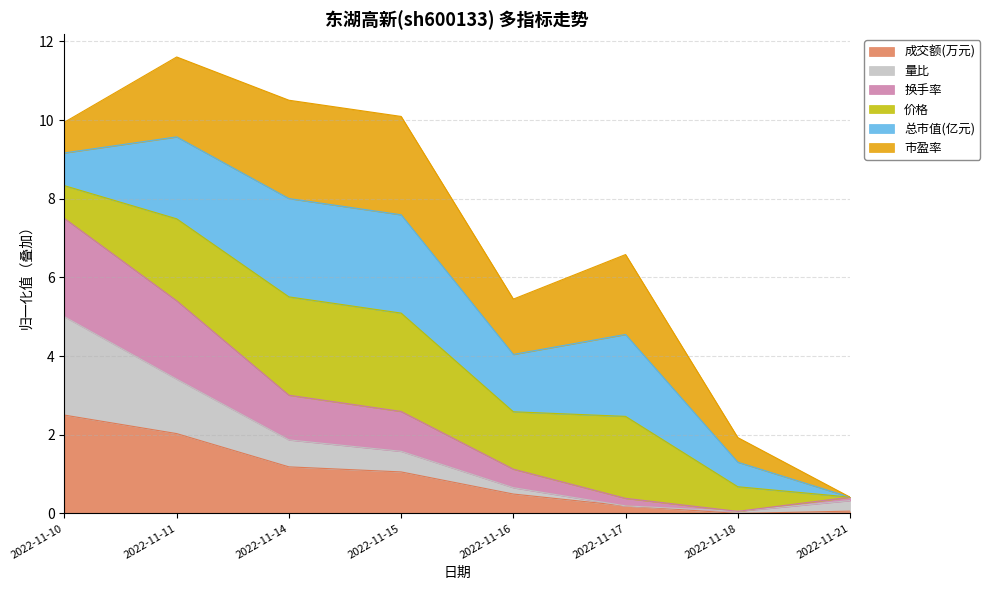

What is the sum of all 成交额(万元) values?

7.5